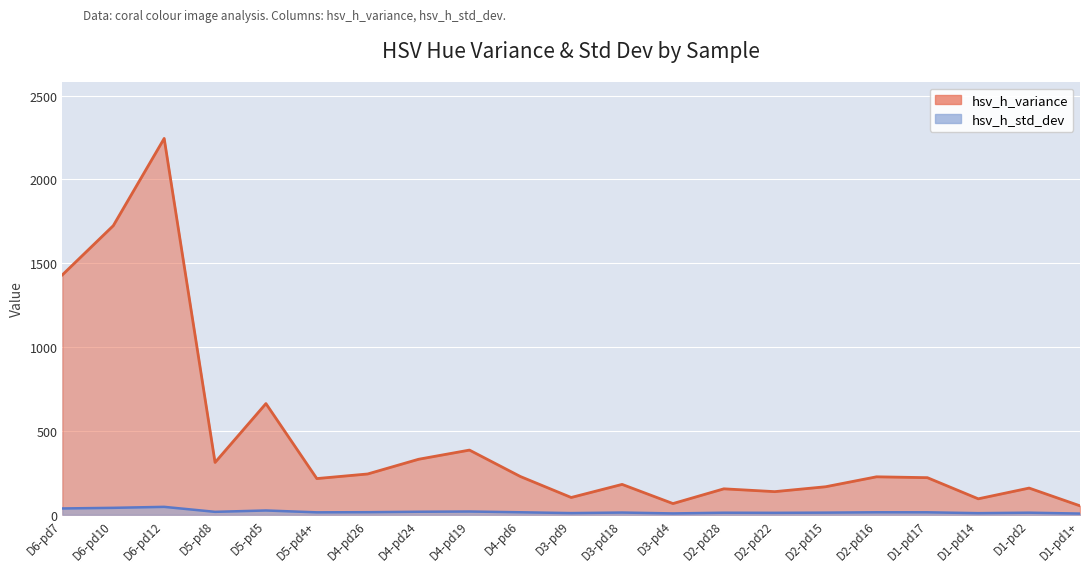

What is the total value across all series at D2-pd15?

180.2